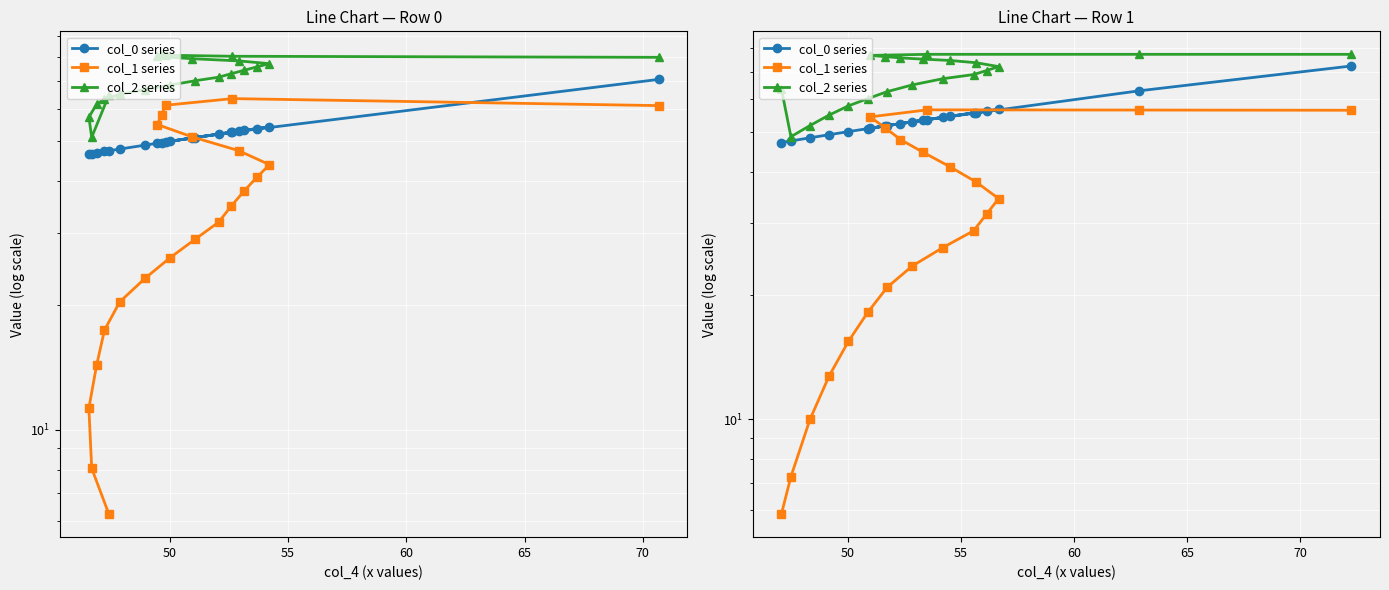

Which series has the widest spread of values?

col_1 series